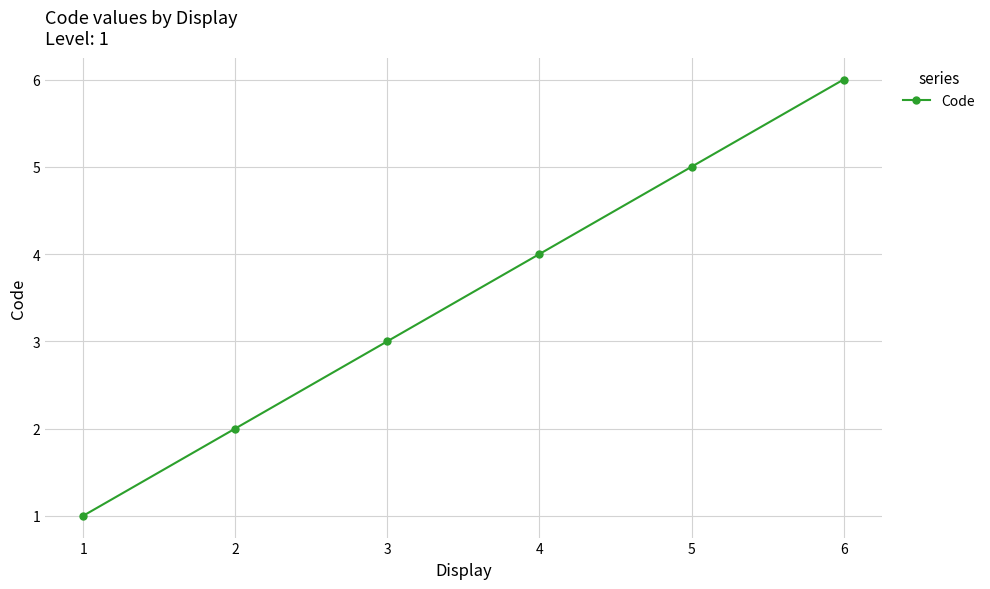

Is it true that the value at 3 is 3?

True